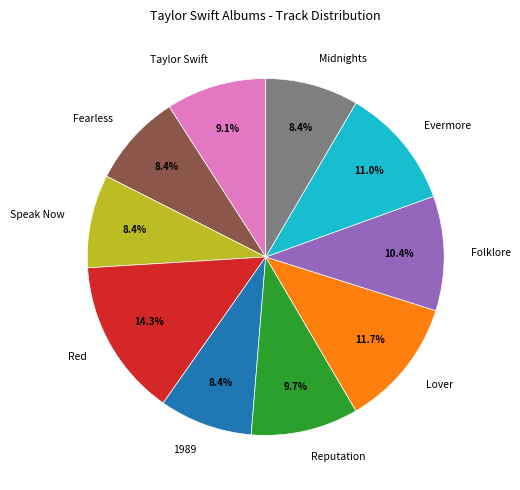

How many segments does this pie chart have?

10